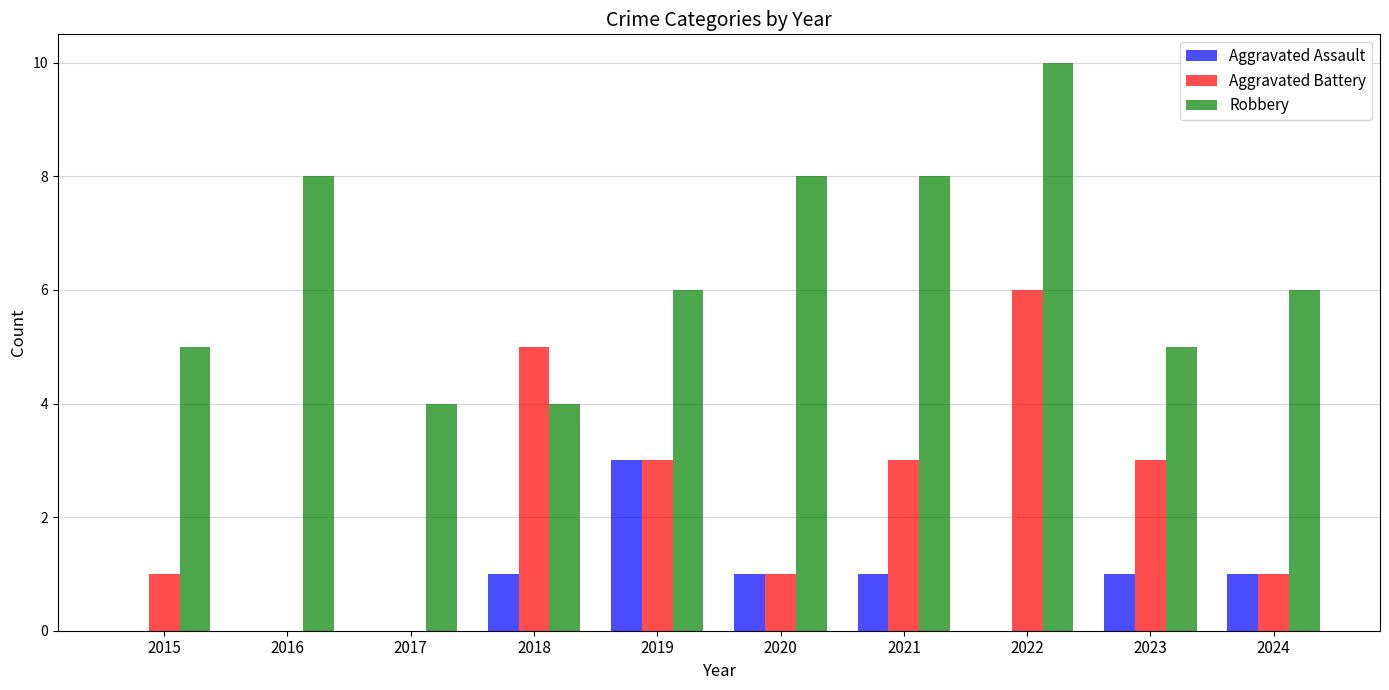

Which series has the largest total across all categories?

Robbery